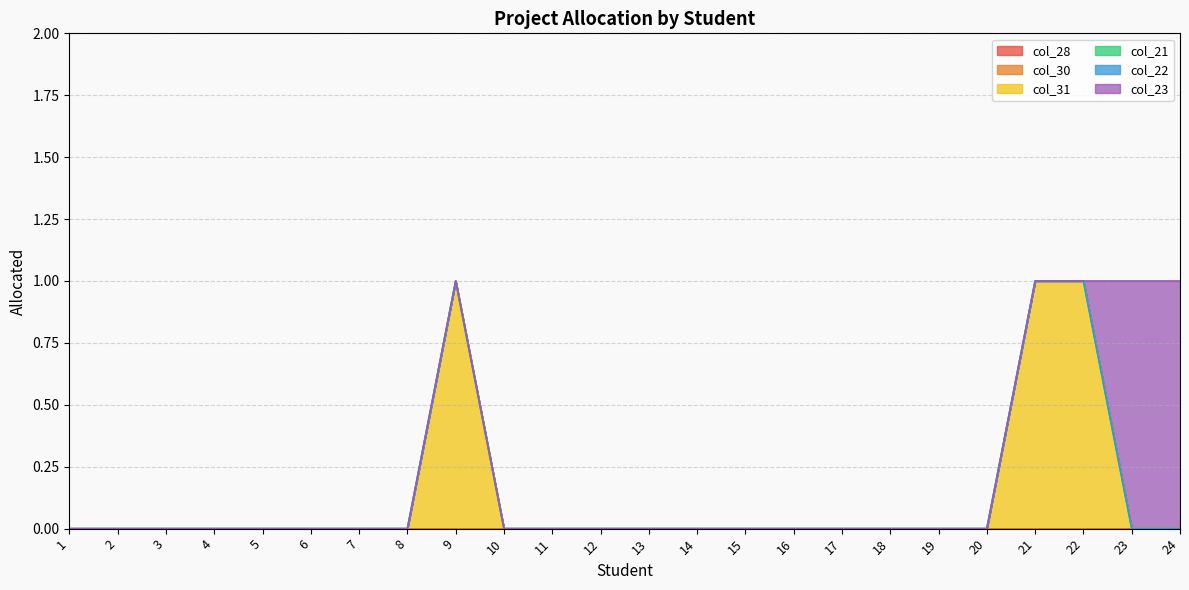

Does the chart have visible grid lines?

Yes